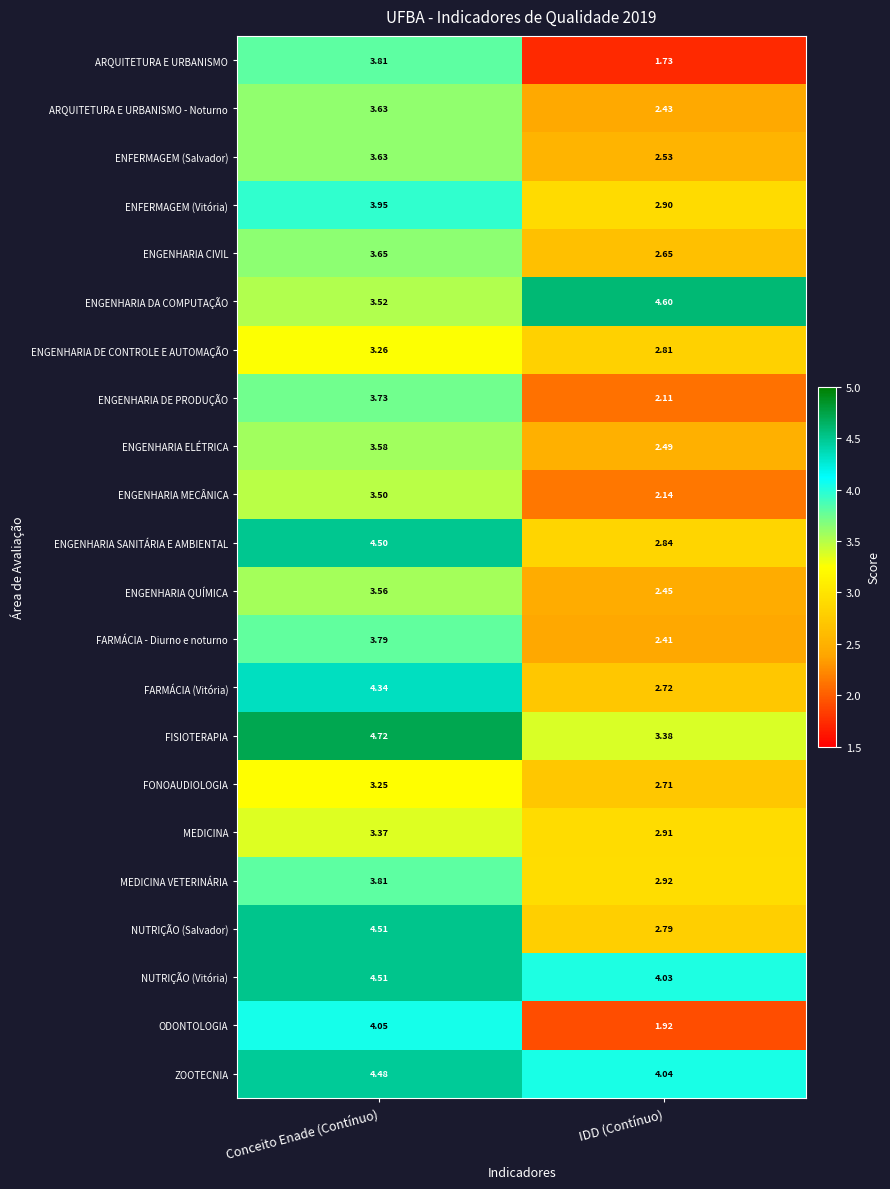

List the labels in order of ENGENHARIA QUÍMICA value, smallest first.

IDD (Contínuo), Conceito Enade (Contínuo)